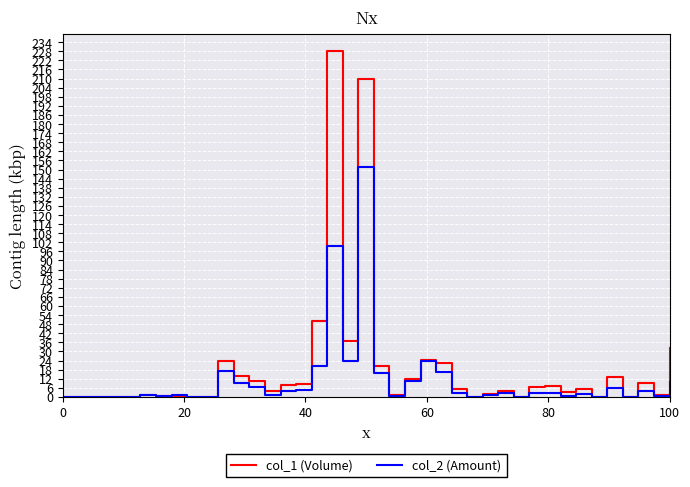

What is the difference between the second highest and second lowest values in the col_2 (Amount) series?

99.5